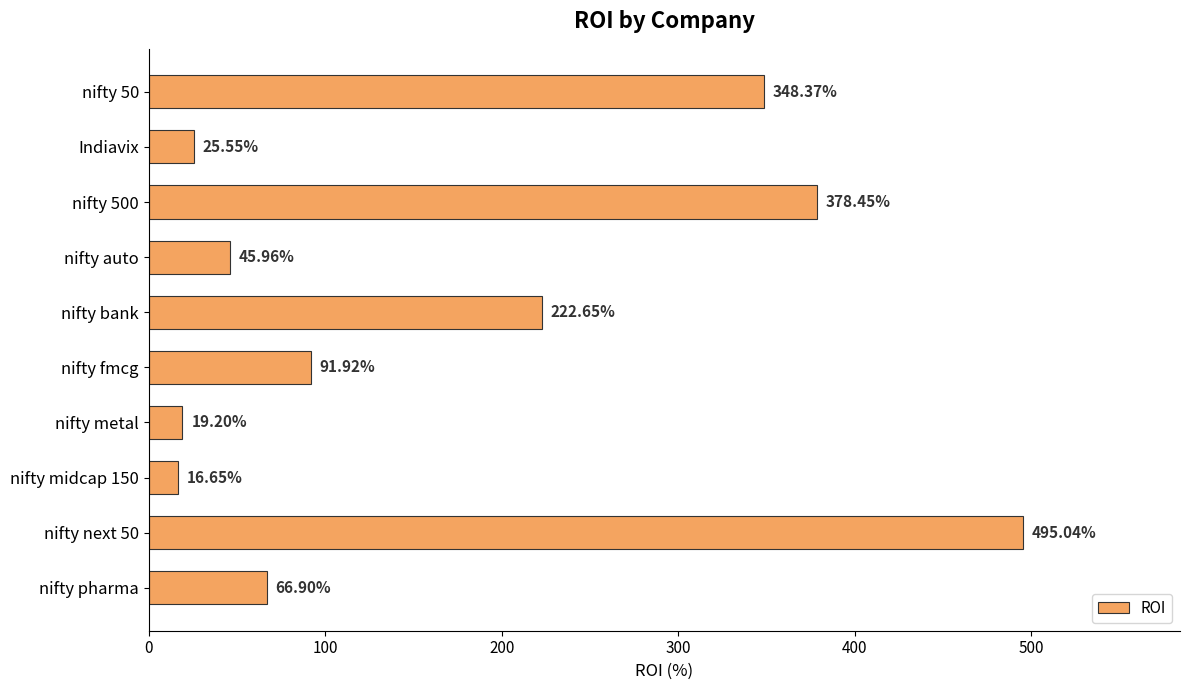

Approximately how many times larger is the value at nifty fmcg compared to nifty pharma?

1.4